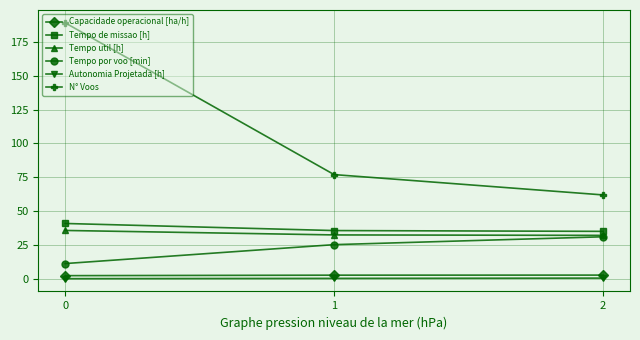

What is the minimum value for Tempo por voo [min]?

11.4